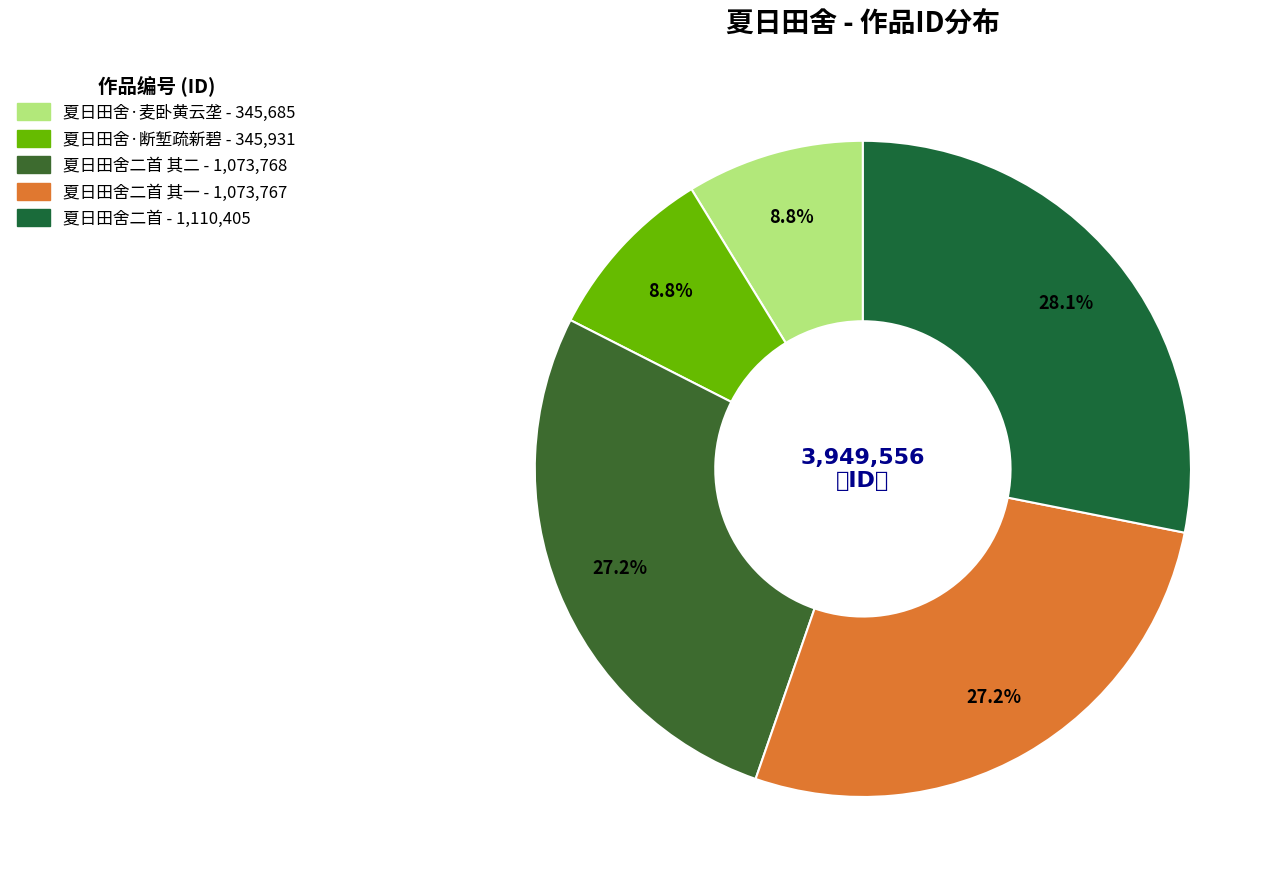

To the nearest percent, what is the average slice percentage?

20%